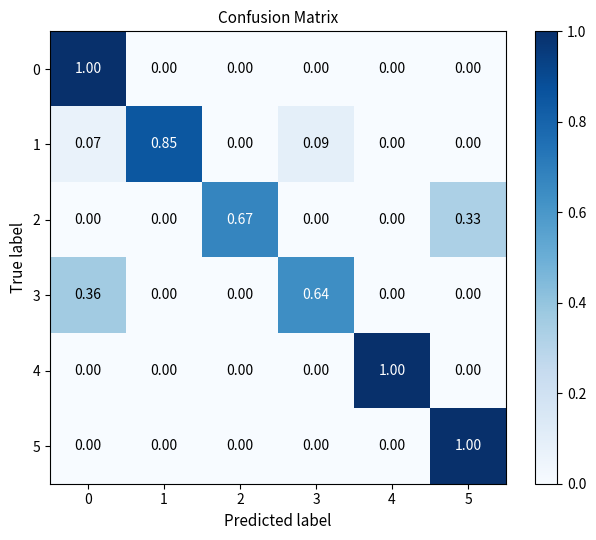

List the series in order of their peak value, highest first.

0, 4, 5, 1, 2, 3